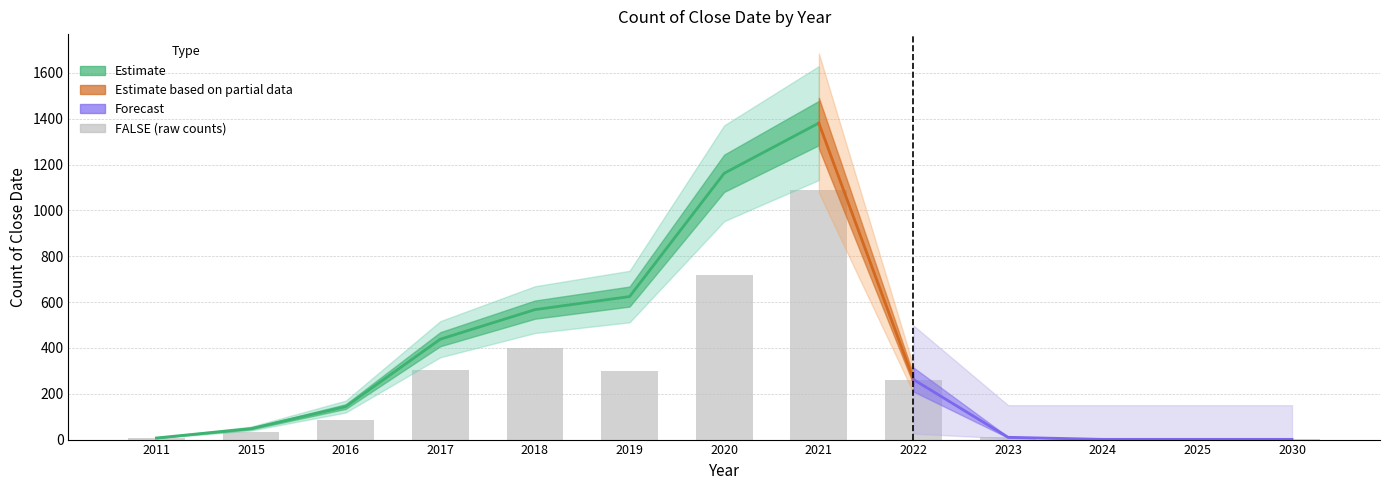

What is the sum of all values?

3203